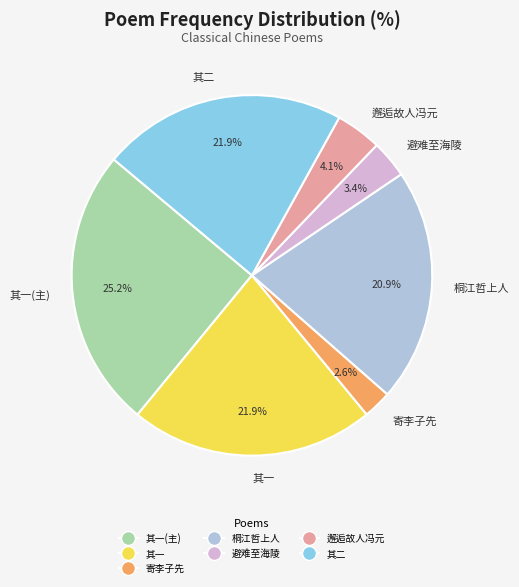

Count the number of slices in the pie.

7